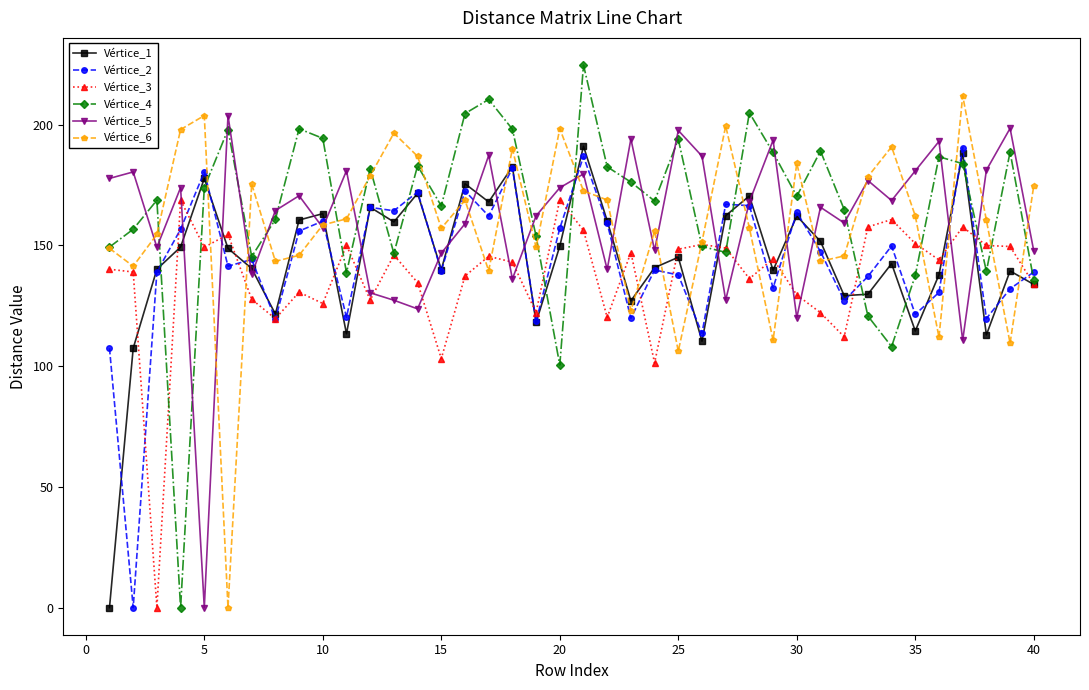

In Vértice_4, how many points are lower than both neighbors (excluding endpoints)?

11